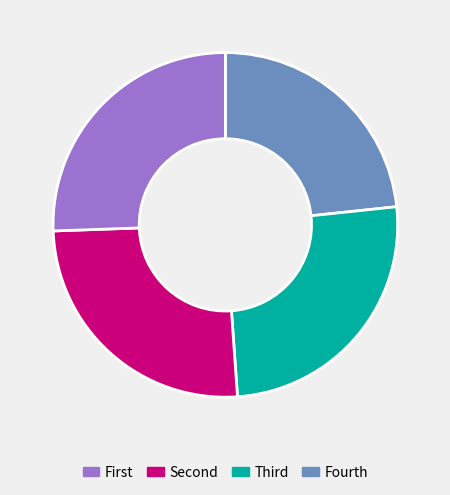

Is there a majority slice in this chart?

No